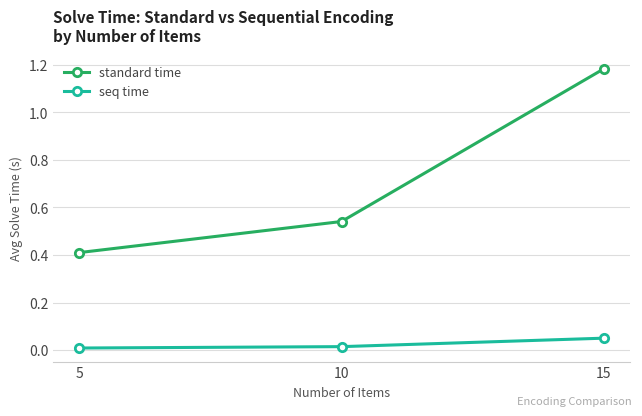

What is the minimum value for standard time?

0.4